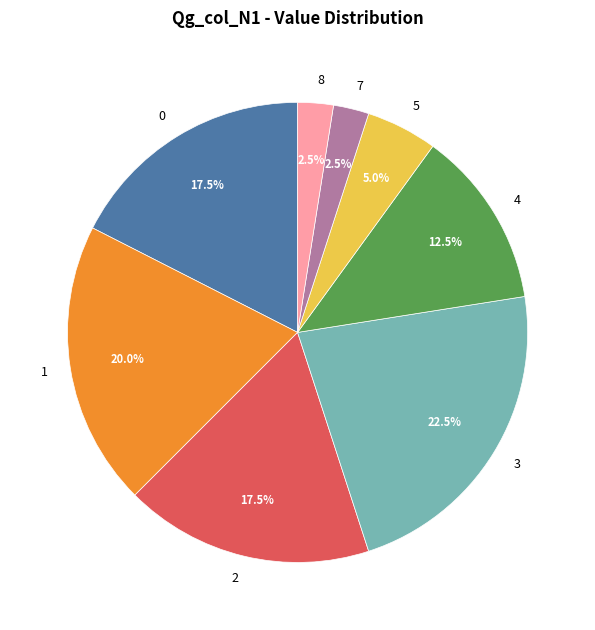

Is it true that 3 is 1% of the pie?

False